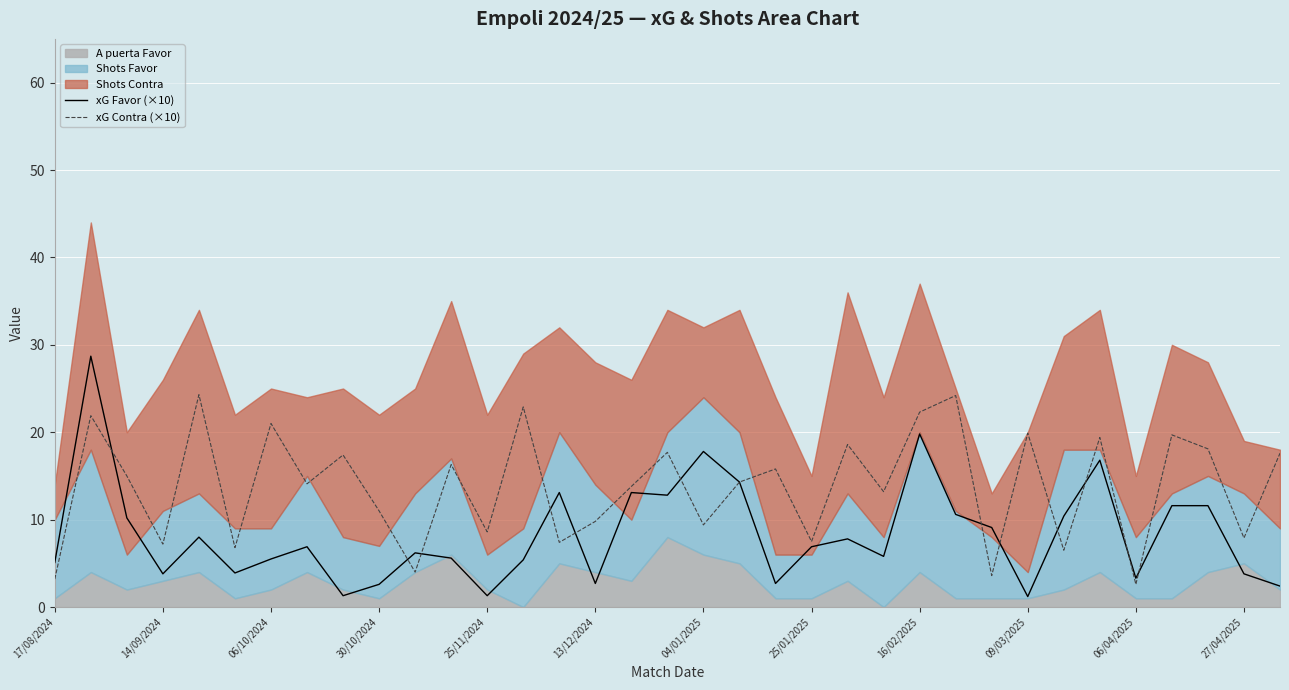

What is the maximum value for xG Favor (×10)?

28.7